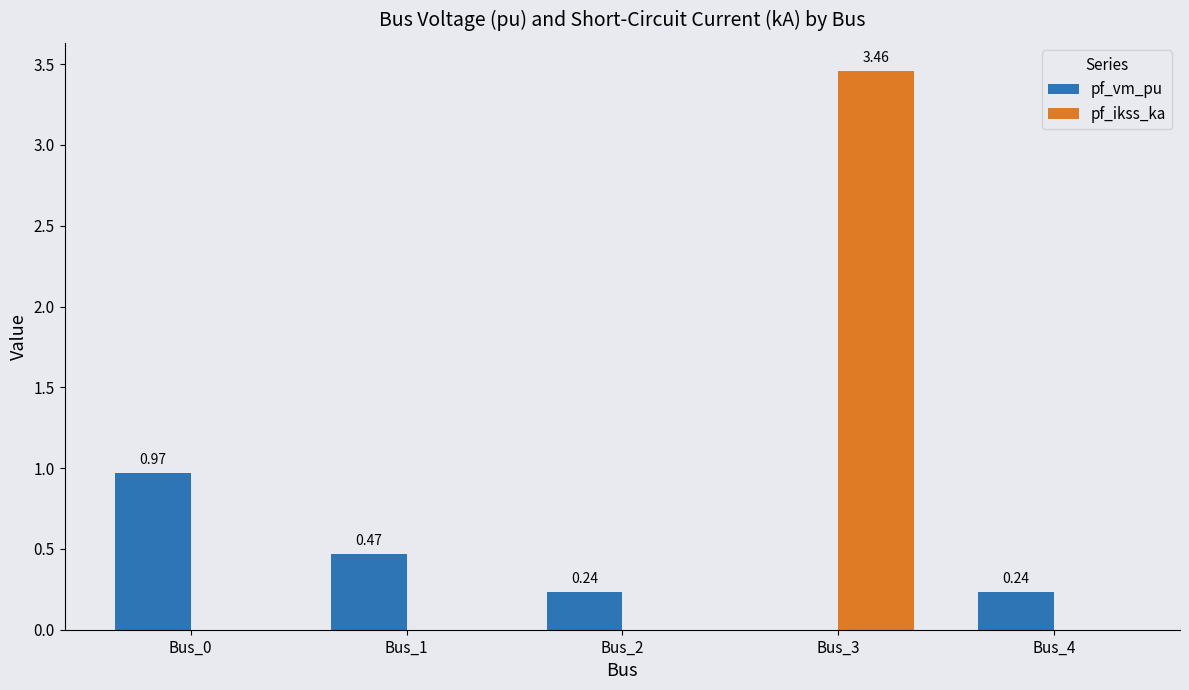

Are the bars horizontal?

No